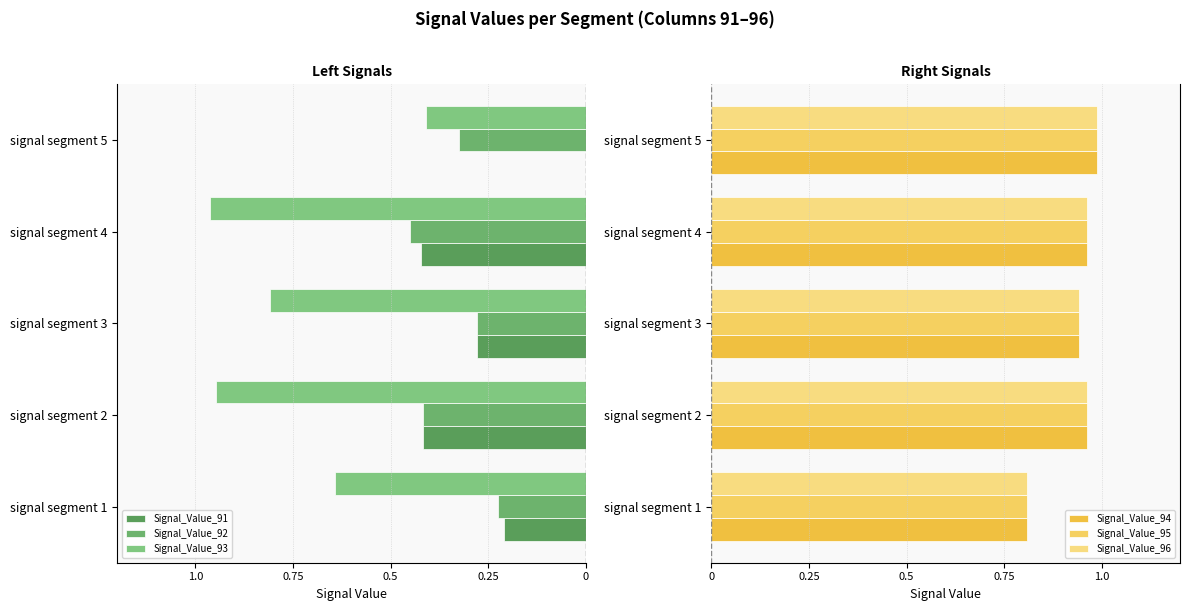

What position from the left is 1.0?

1